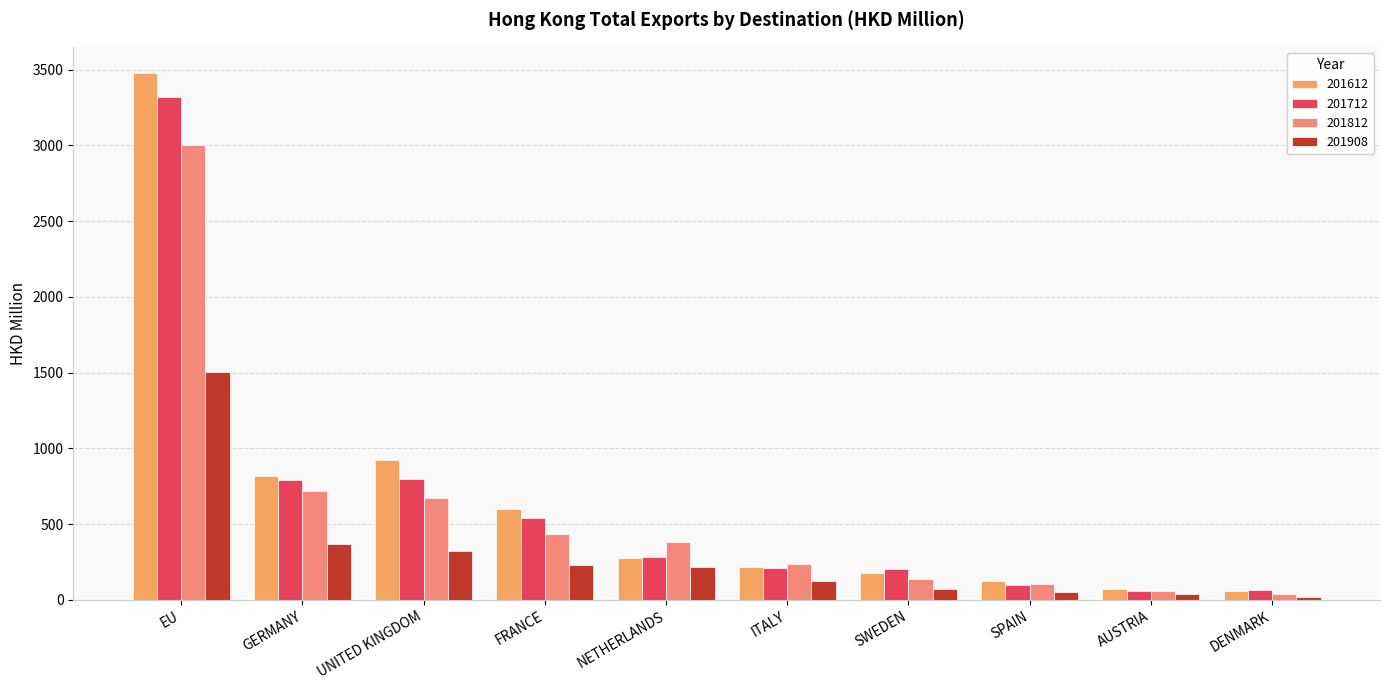

Reading right to left, what are all the values shown in this chart?

201612: DENMARK=57.6	AUSTRIA=70.8	SPAIN=124.6	SWEDEN=179.3	ITALY=219.6	NETHERLANDS=275.5	FRANCE=596.8	UNITED KINGDOM=925.4	GERMANY=818.5	EU=3477.0
201712: DENMARK=64.3	AUSTRIA=55.0	SPAIN=95.7	SWEDEN=200.5	ITALY=212.6	NETHERLANDS=284.1	FRANCE=542.4	UNITED KINGDOM=796.9	GERMANY=791.8	EU=3319.2
201812: DENMARK=41.2	AUSTRIA=59.8	SPAIN=104.5	SWEDEN=136.9	ITALY=238.8	NETHERLANDS=382.5	FRANCE=431.0	UNITED KINGDOM=674.5	GERMANY=715.9	EU=3002.5
201908: DENMARK=21.2	AUSTRIA=39.7	SPAIN=51.7	SWEDEN=68.5	ITALY=124.8	NETHERLANDS=215.9	FRANCE=230.9	UNITED KINGDOM=319.7	GERMANY=367.3	EU=1503.0